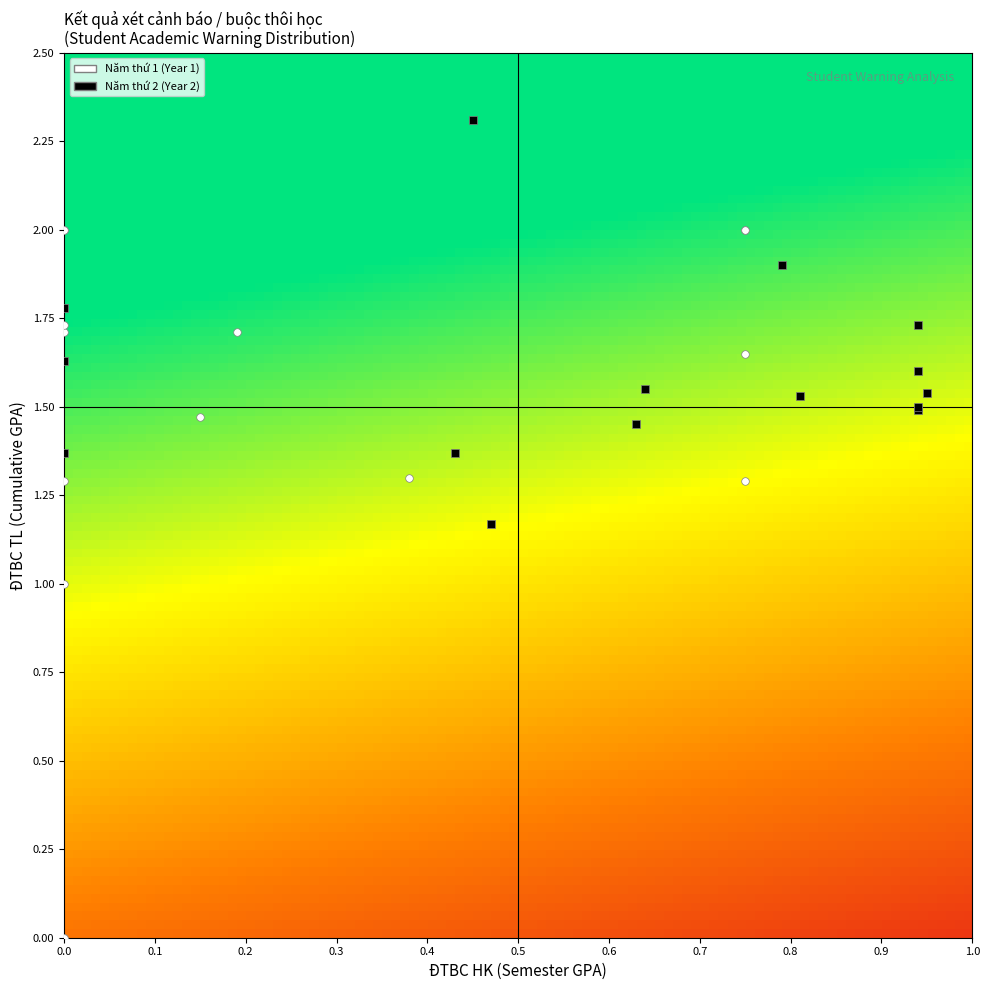

Count the number of data series in this chart.

2